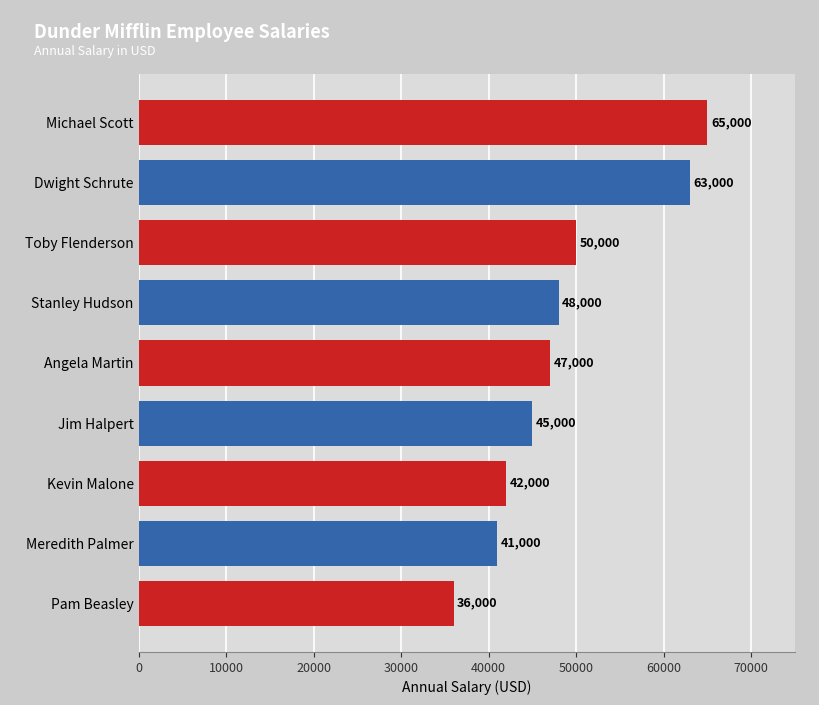

What is the value of the 2nd bar from the top?

63000